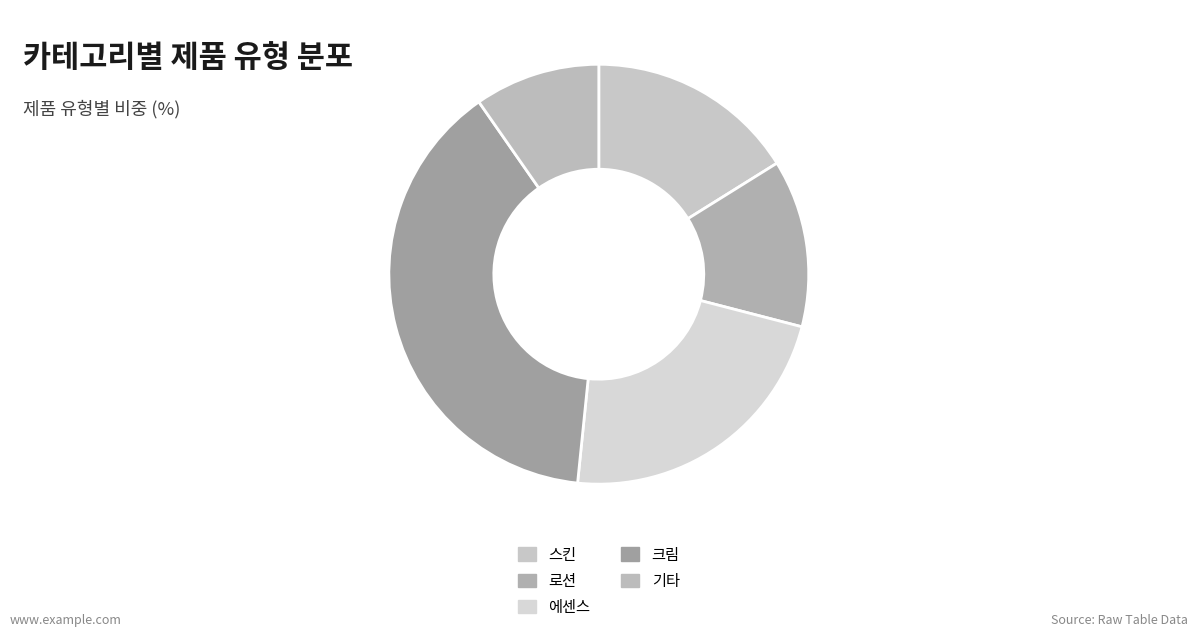

Do 로션 and 스킨 together represent more than half of the pie?

No